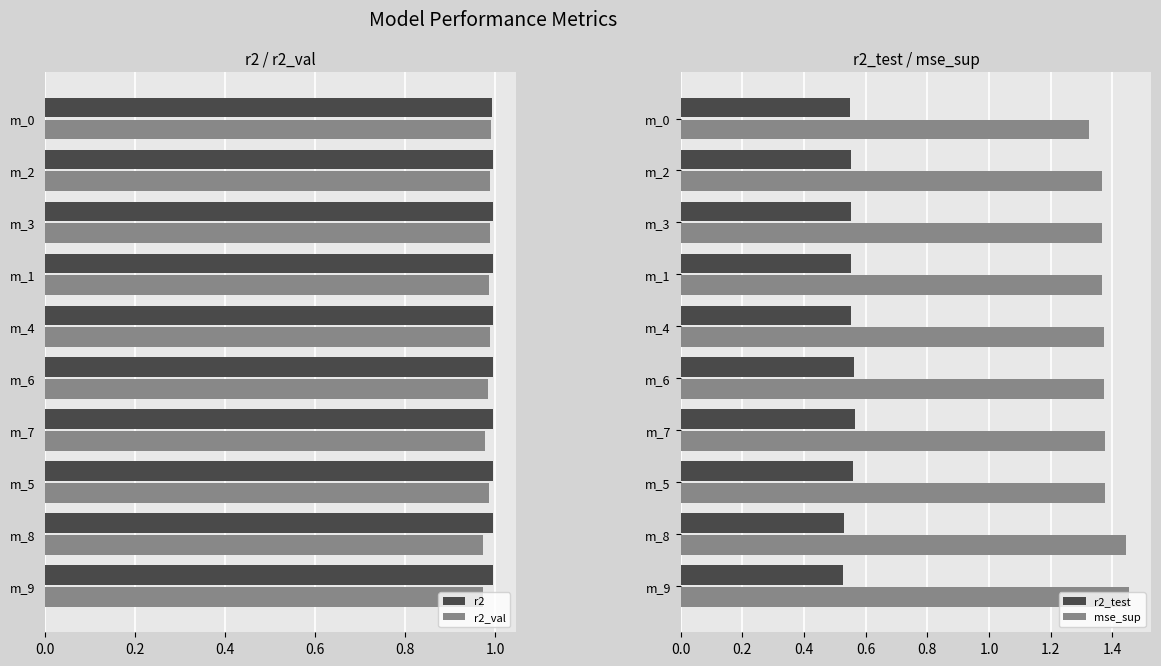

How many bars are there in each group?

4